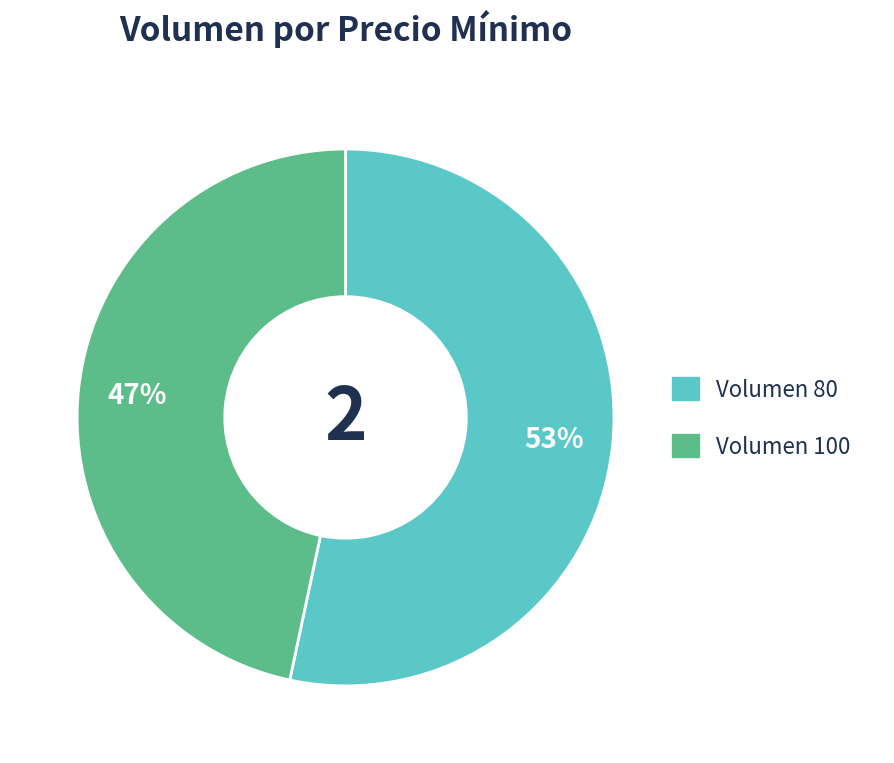

Does any single category account for the majority?

Yes